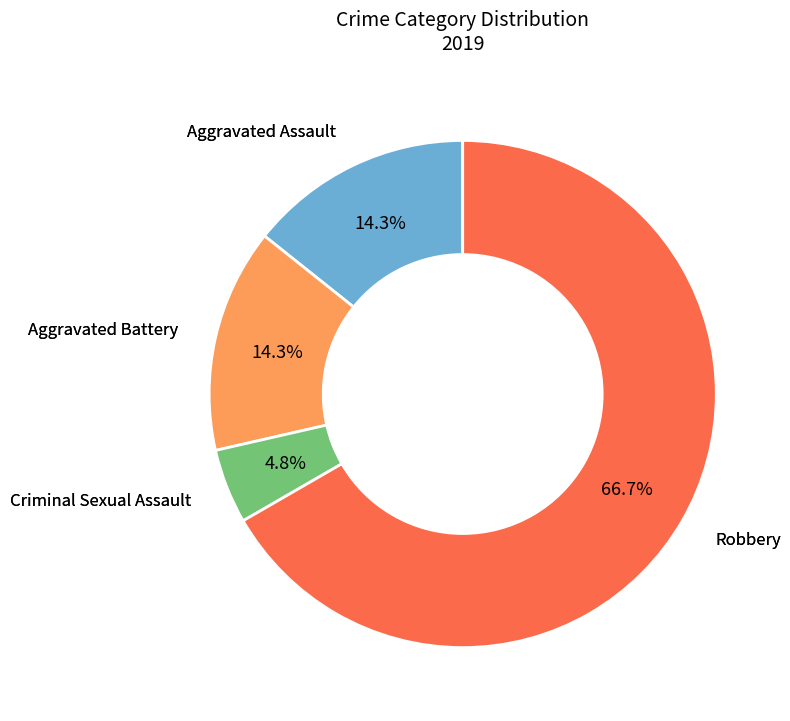

Does any single category account for the majority?

Yes